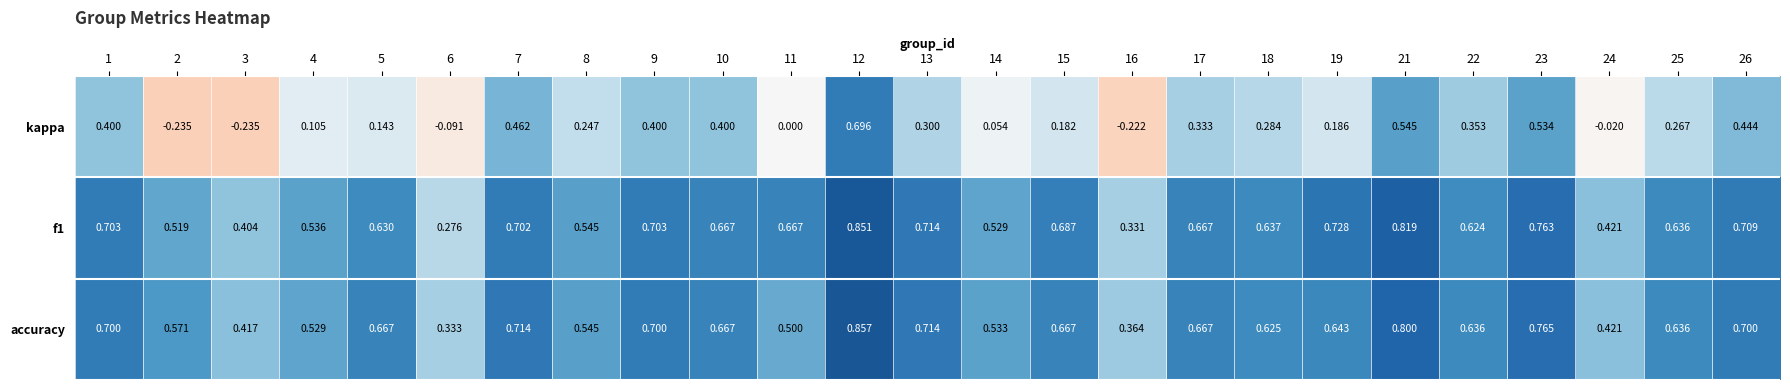

Is the value of f1 at 6 greater than the value of kappa at 2?

Yes